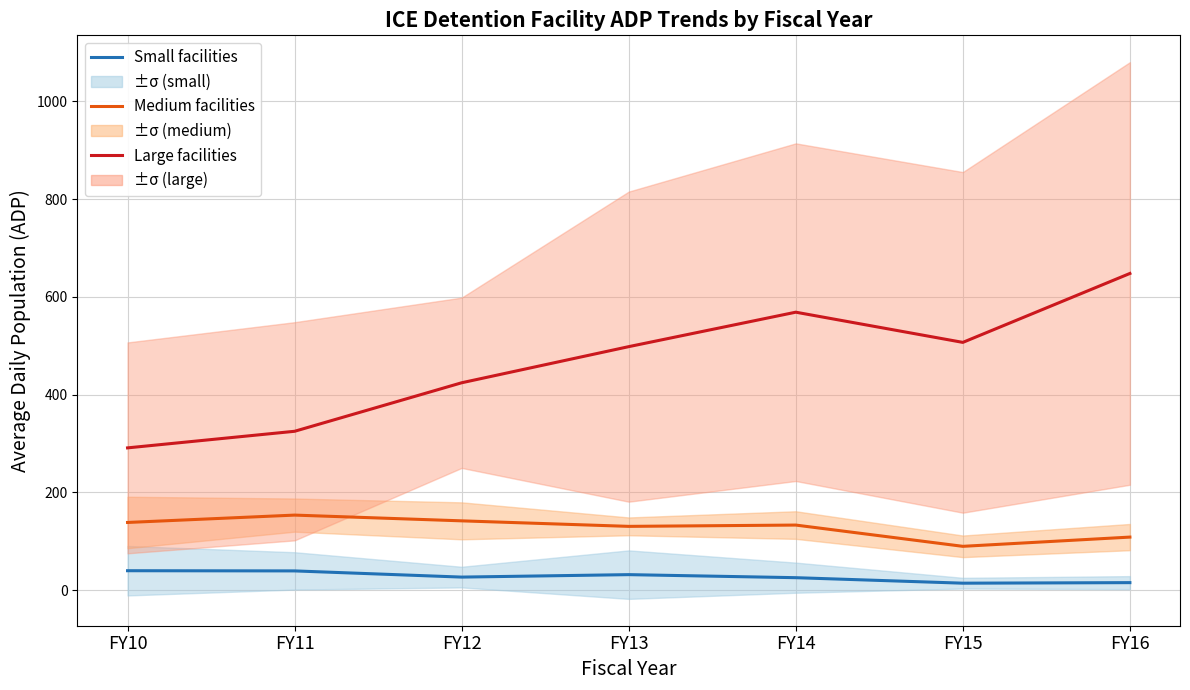

Reading left to right, extract all data points from this chart.

Small facilities: FY10=39.6	FY11=39.2	FY12=26.5	FY13=31.5	FY14=25.3	FY15=14.1	FY16=15.2
Medium facilities: FY10=138.3	FY11=153.4	FY12=141.6	FY13=130.3	FY14=133.0	FY15=89.5	FY16=108.4
Large facilities: FY10=290.9	FY11=324.9	FY12=424.1	FY13=498.1	FY14=568.6	FY15=506.8	FY16=647.8